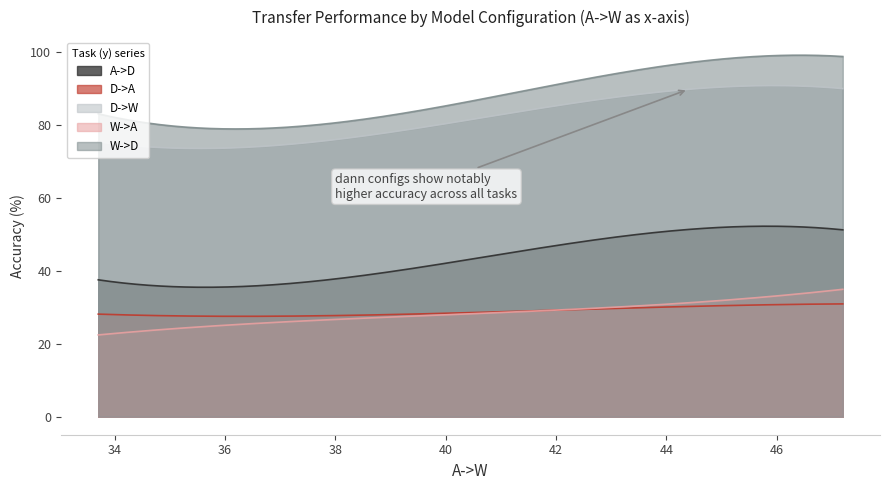

True or false: W->A has more than 1 interior local peaks.

False